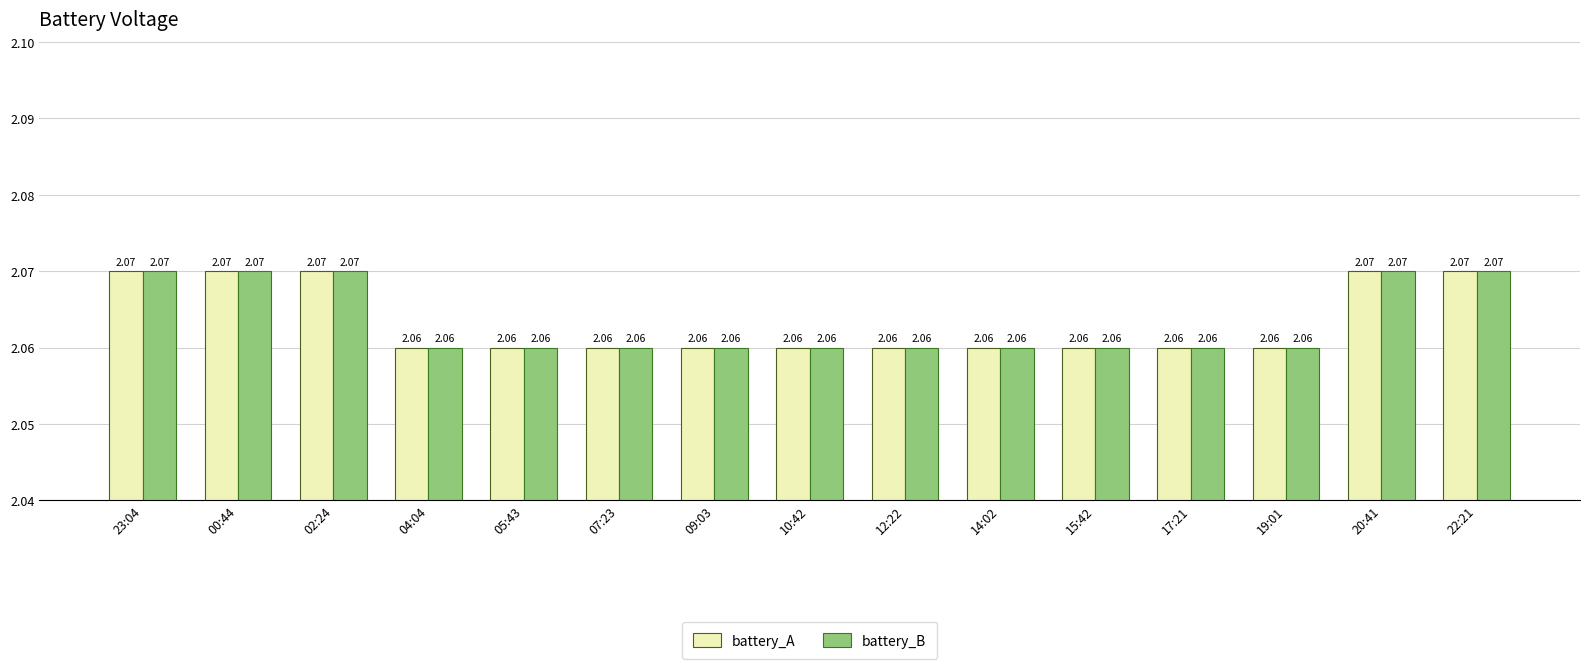

What is the sum of the battery_B values at 02:24 and 09:03?

4.1